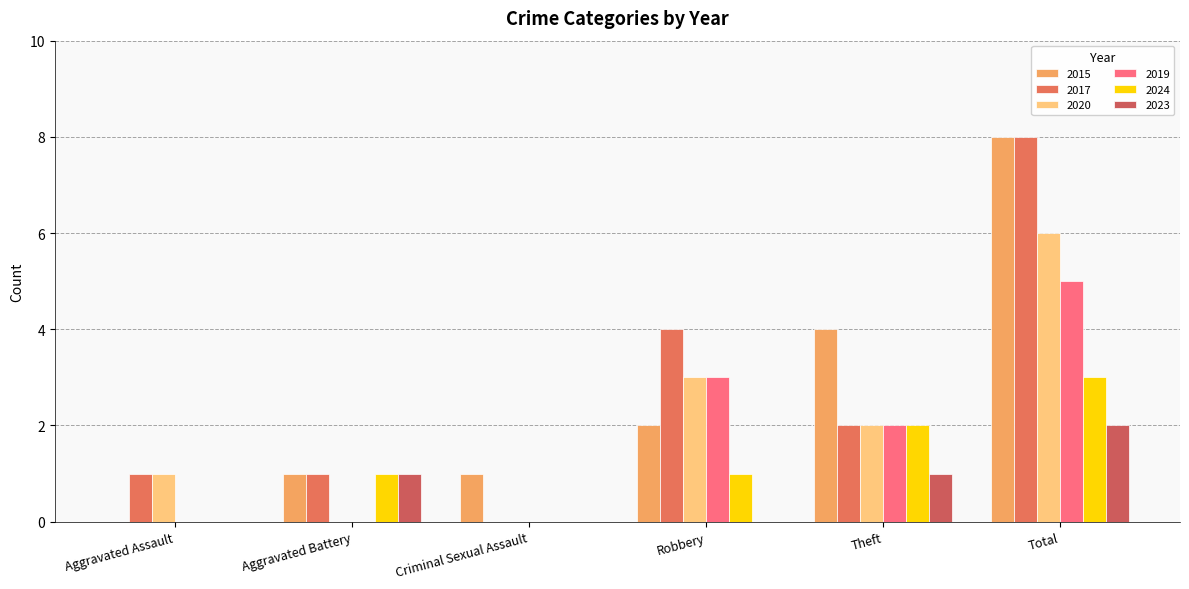

How many series are shown in this chart?

6